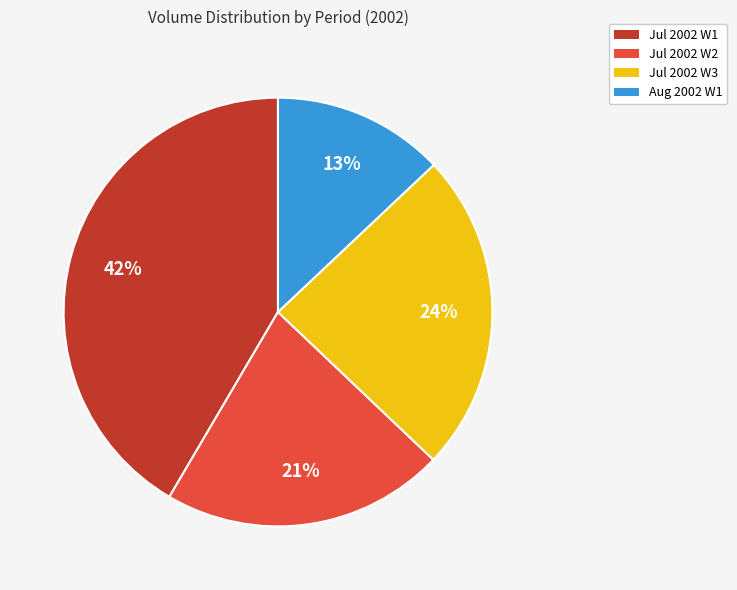

Count the number of slices in the pie.

4